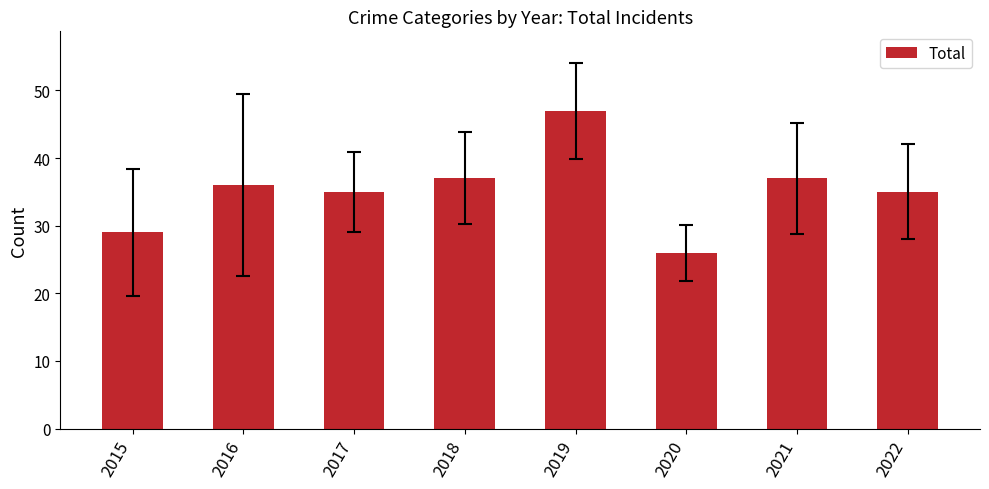

What is the difference between the maximum and second lowest values?

18